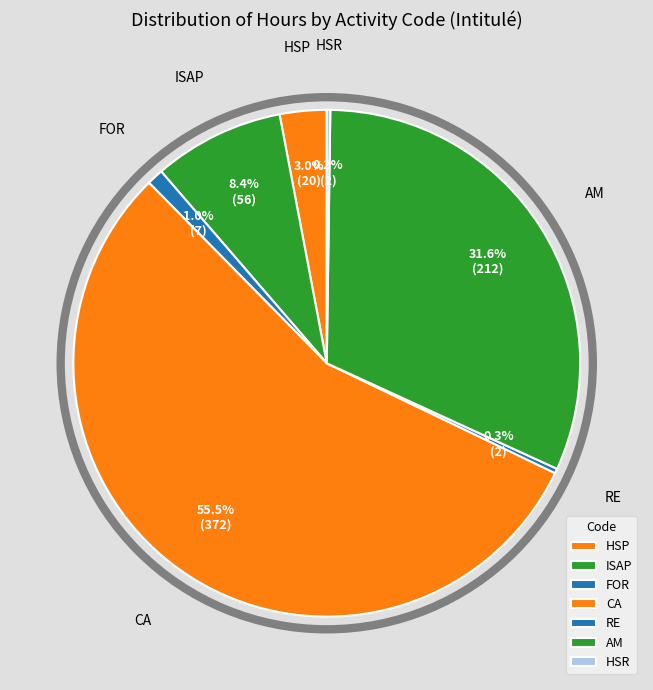

Which category accounts for the majority?

CA